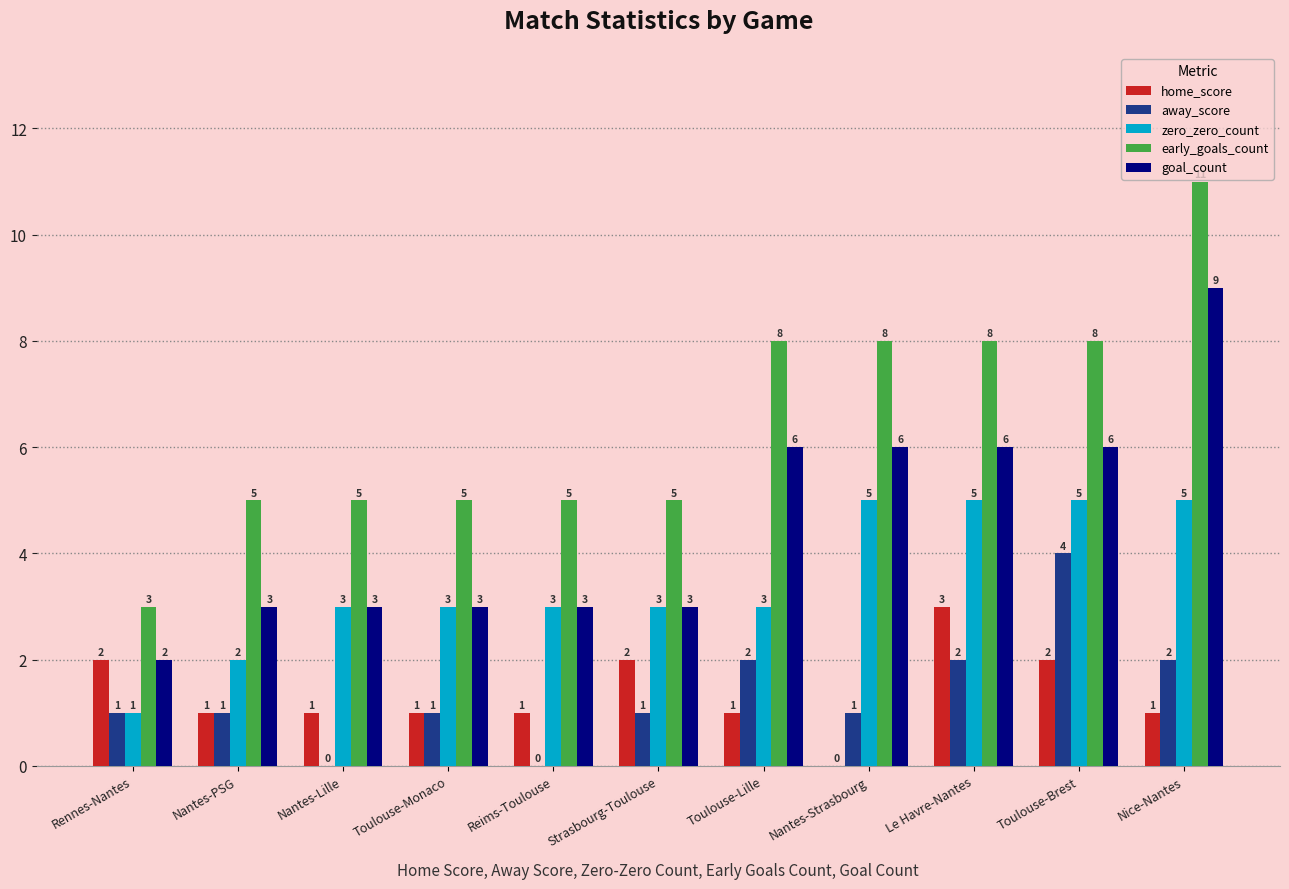

True or false: early_goals_count has a value of 8 at Toulouse-Monaco.

False